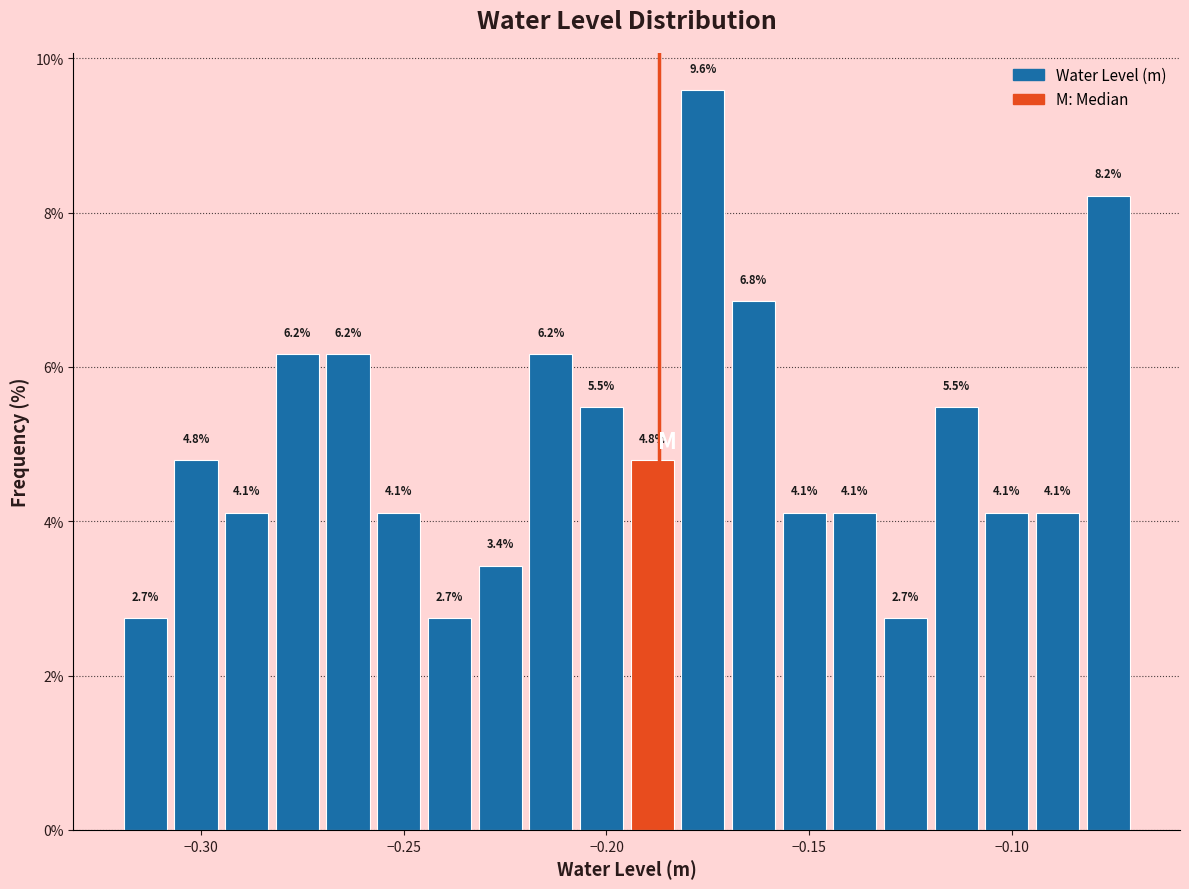

Around what value on the x-axis is the tallest bar? Give the approximate position of its centre, as read against the axis.

-0.175